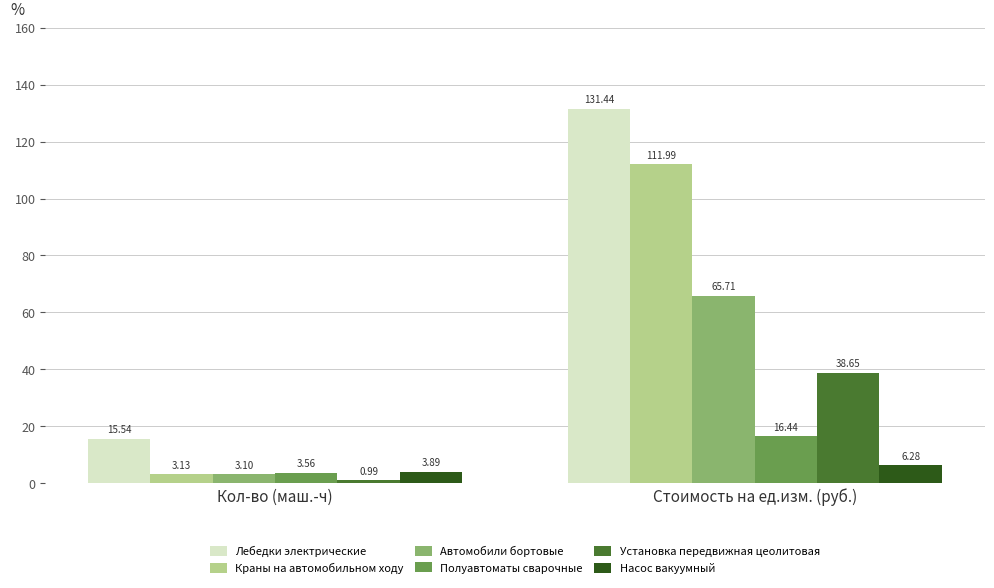

What is the spread (max minus min) of values at Кол-во (маш.-ч)?

14.6